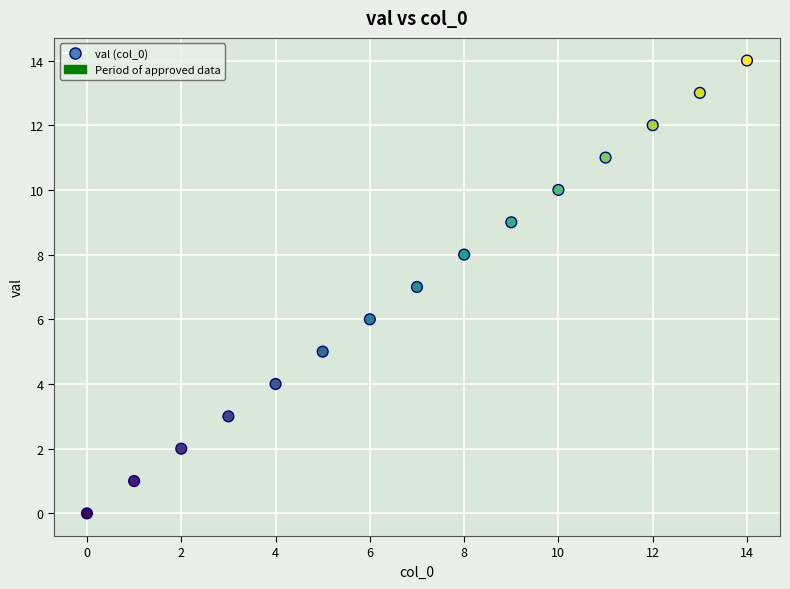

What is the range of Y values (max minus min)?

14